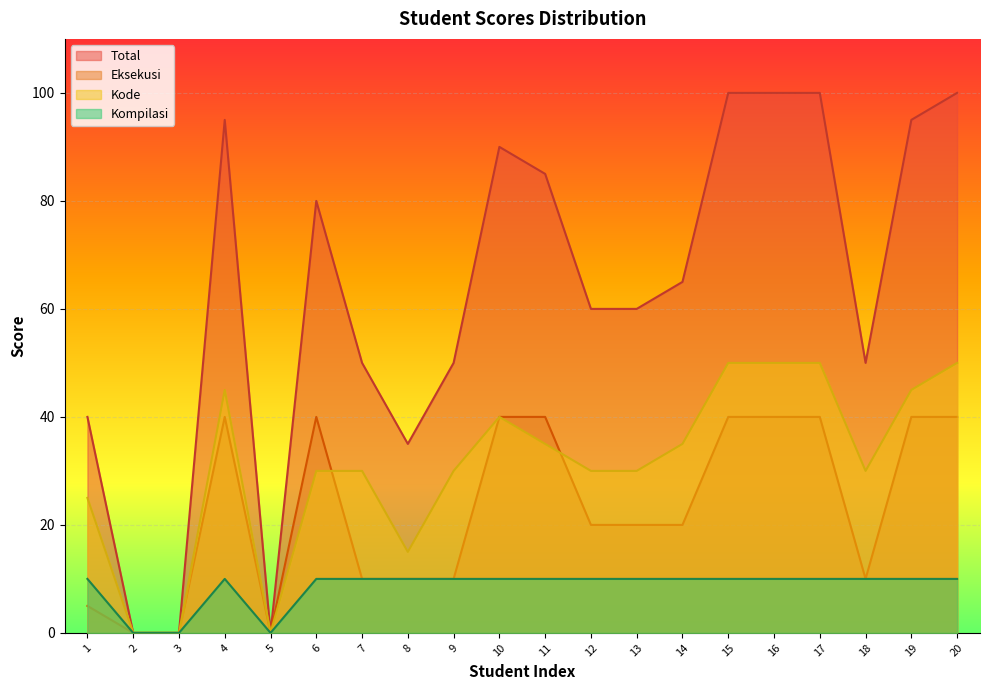

Between 17 and 4, which is larger?

17